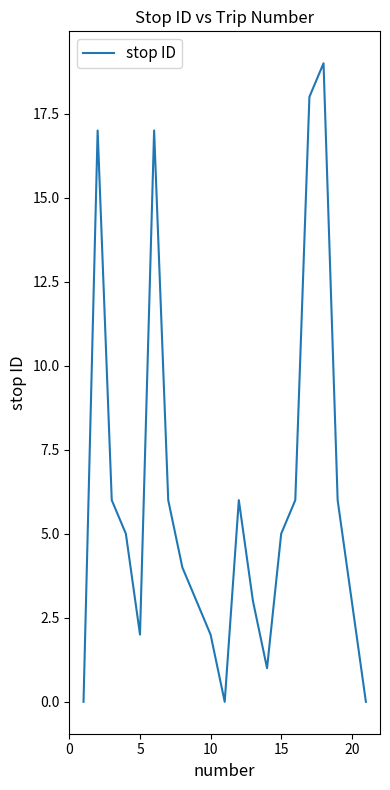

What is the maximum value shown in the chart?

19